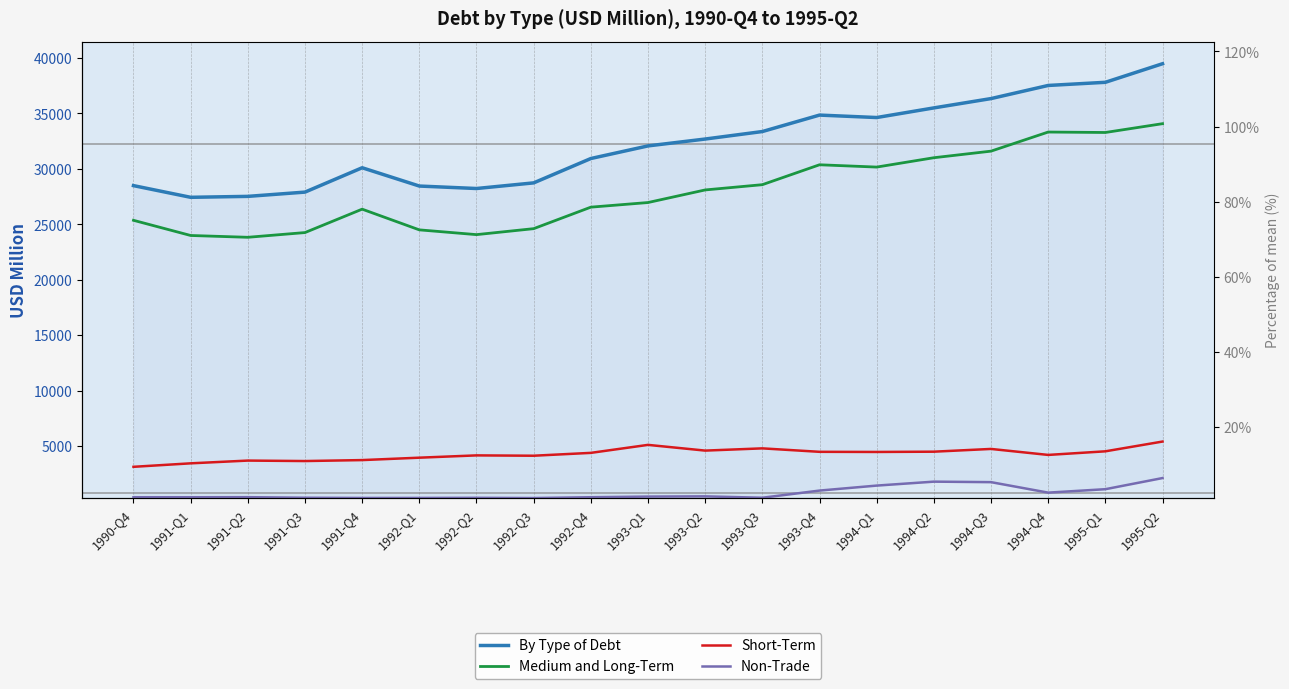

What is the difference between the maximum and second lowest values in the Short-Term series?

1964.4